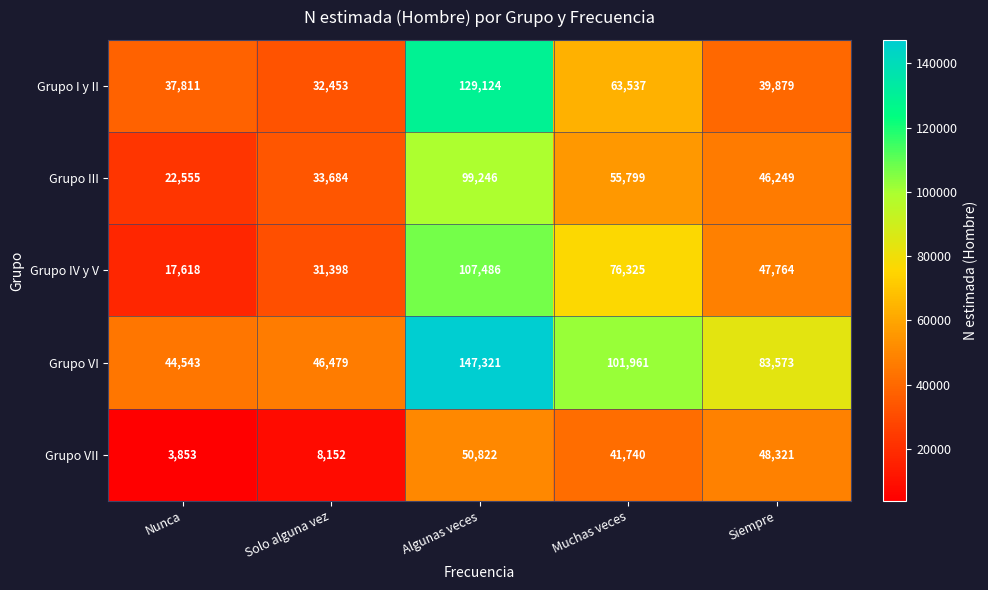

Rank the series at Siempre from lowest to highest value.

Grupo I y II, Grupo III, Grupo IV y V, Grupo VII, Grupo VI